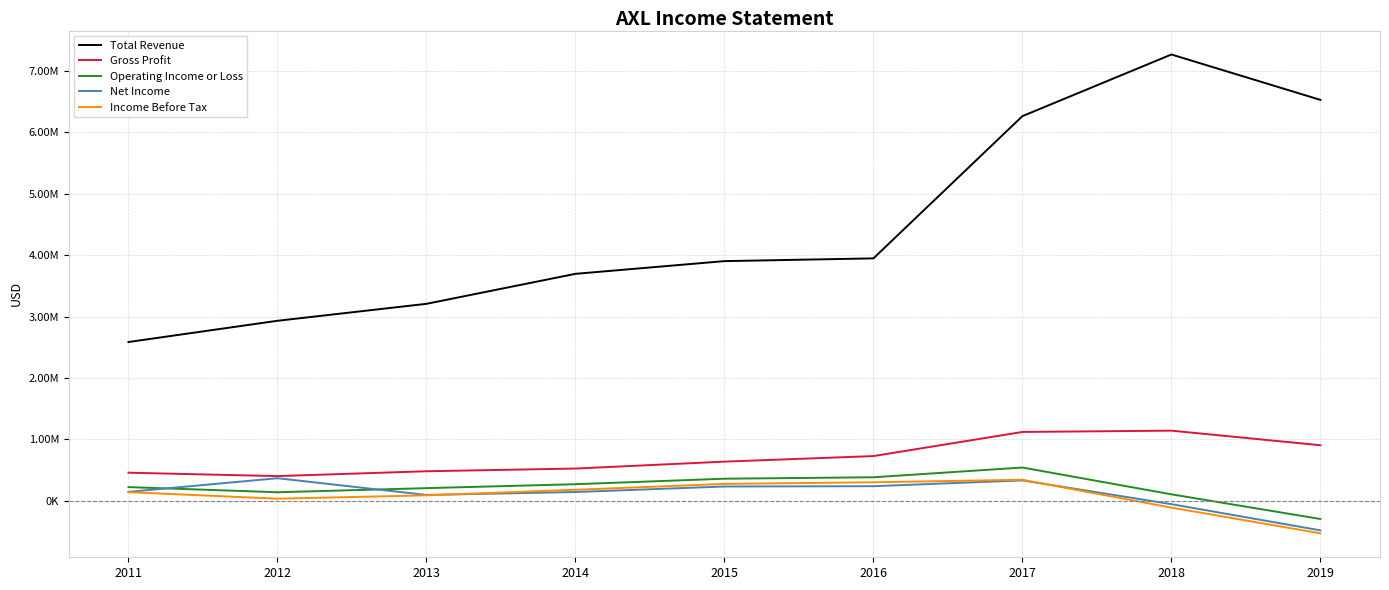

Is this an area chart (filled region under the line)?

No